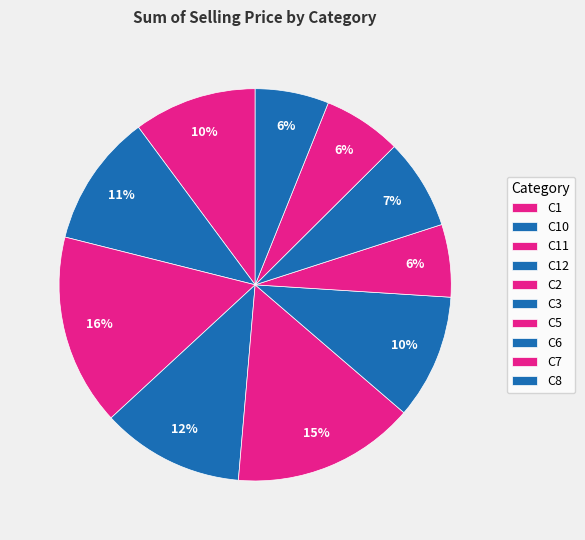

How many segments does this pie chart have?

10